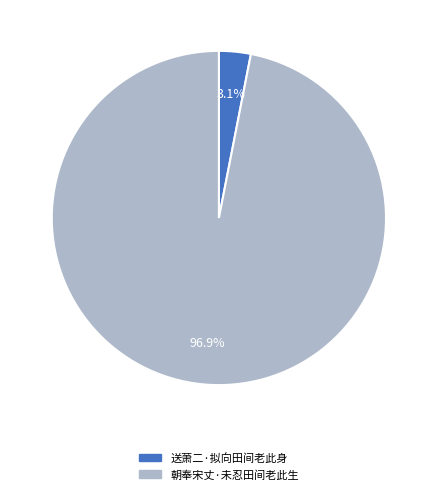

Combined, do 朝奉宋丈·未忍田间老此生 and 送萧二·拟向田间老此身 account for over 50%?

Yes